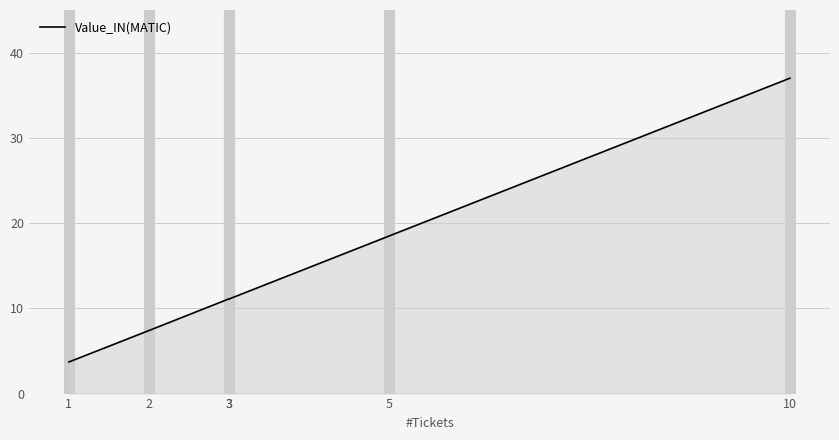

Does the chart display data point markers on the line(s)?

No